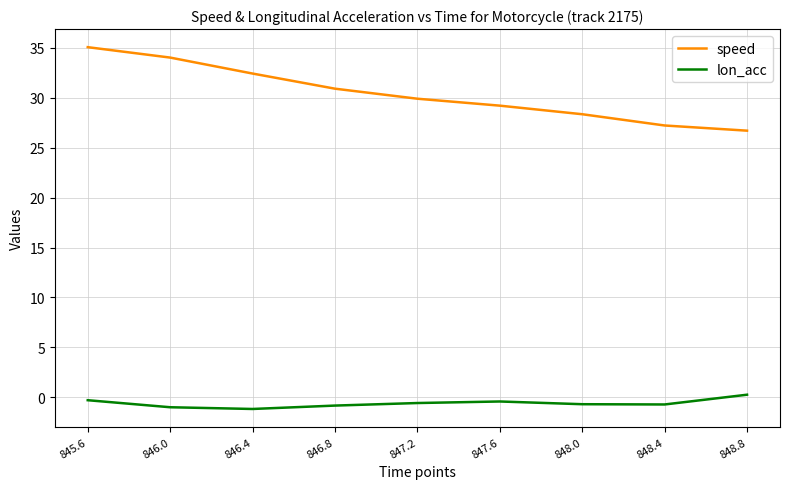

Which series has the largest range (max minus min)?

speed